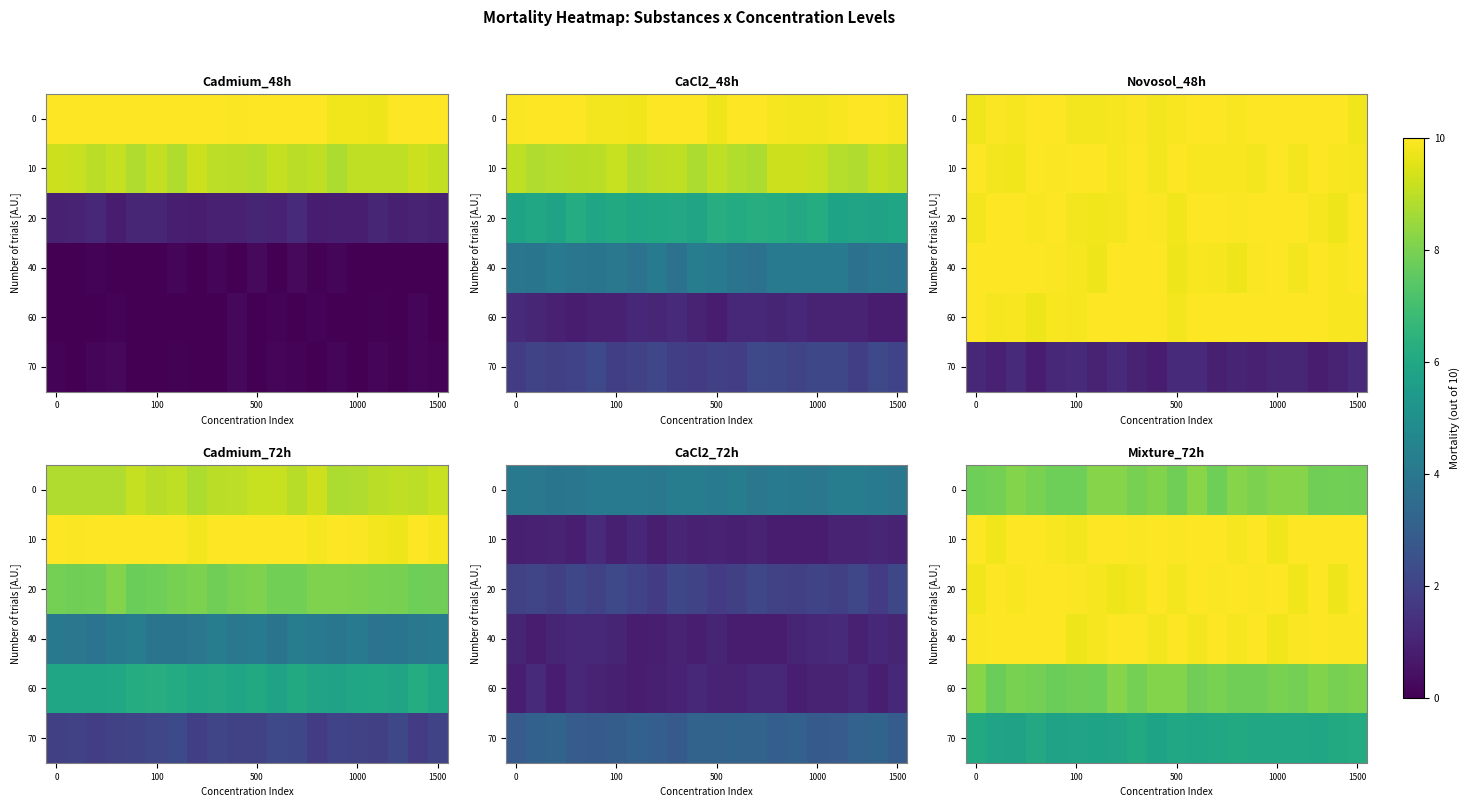

How many distinct data groups are displayed?

6